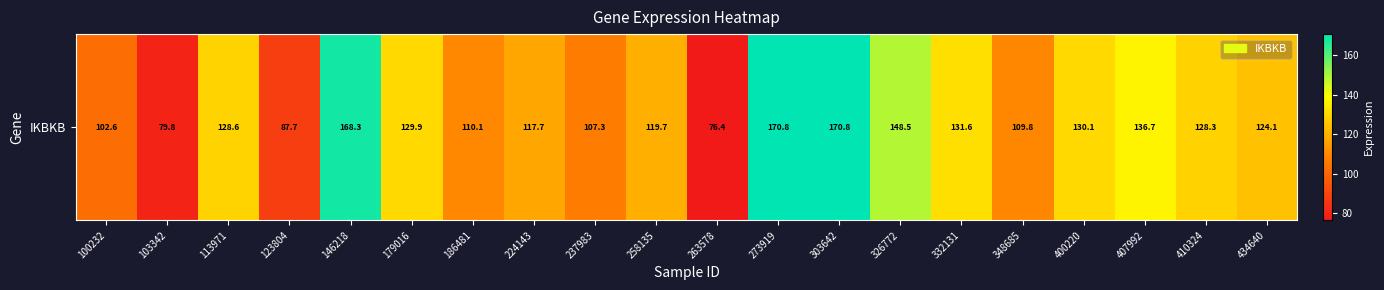

How many values are below 128?

10